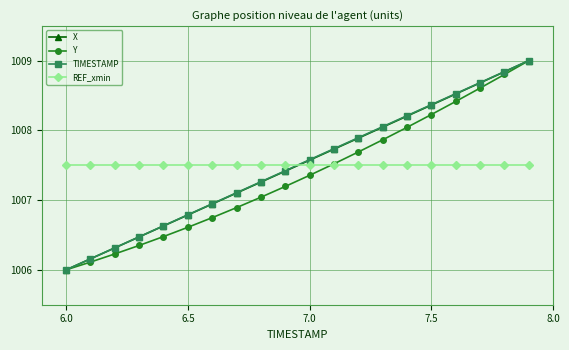

At how many categories does at least one series exceed 1008?

7